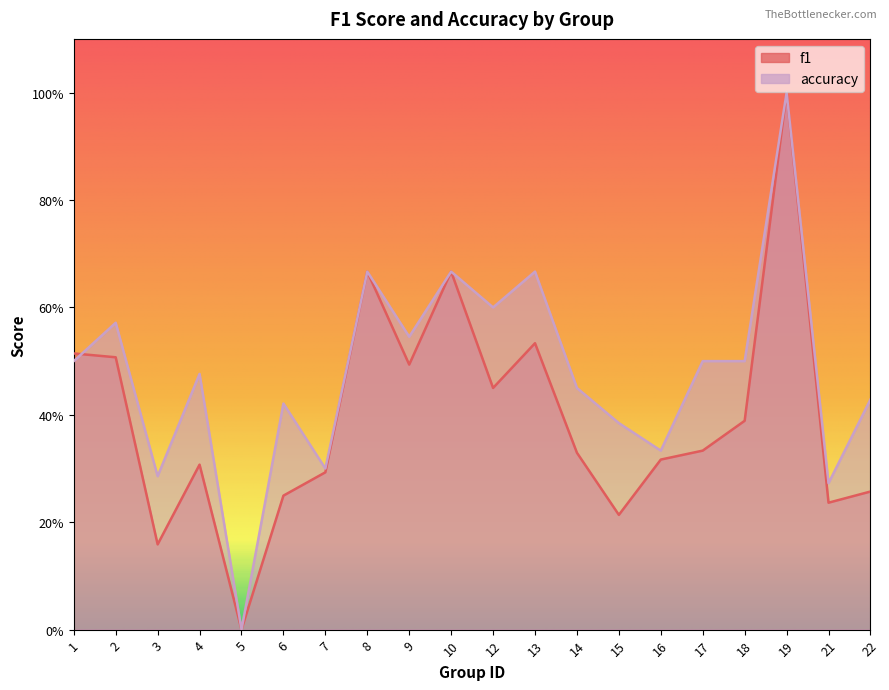

At which label does f1 reach its minimum?

5